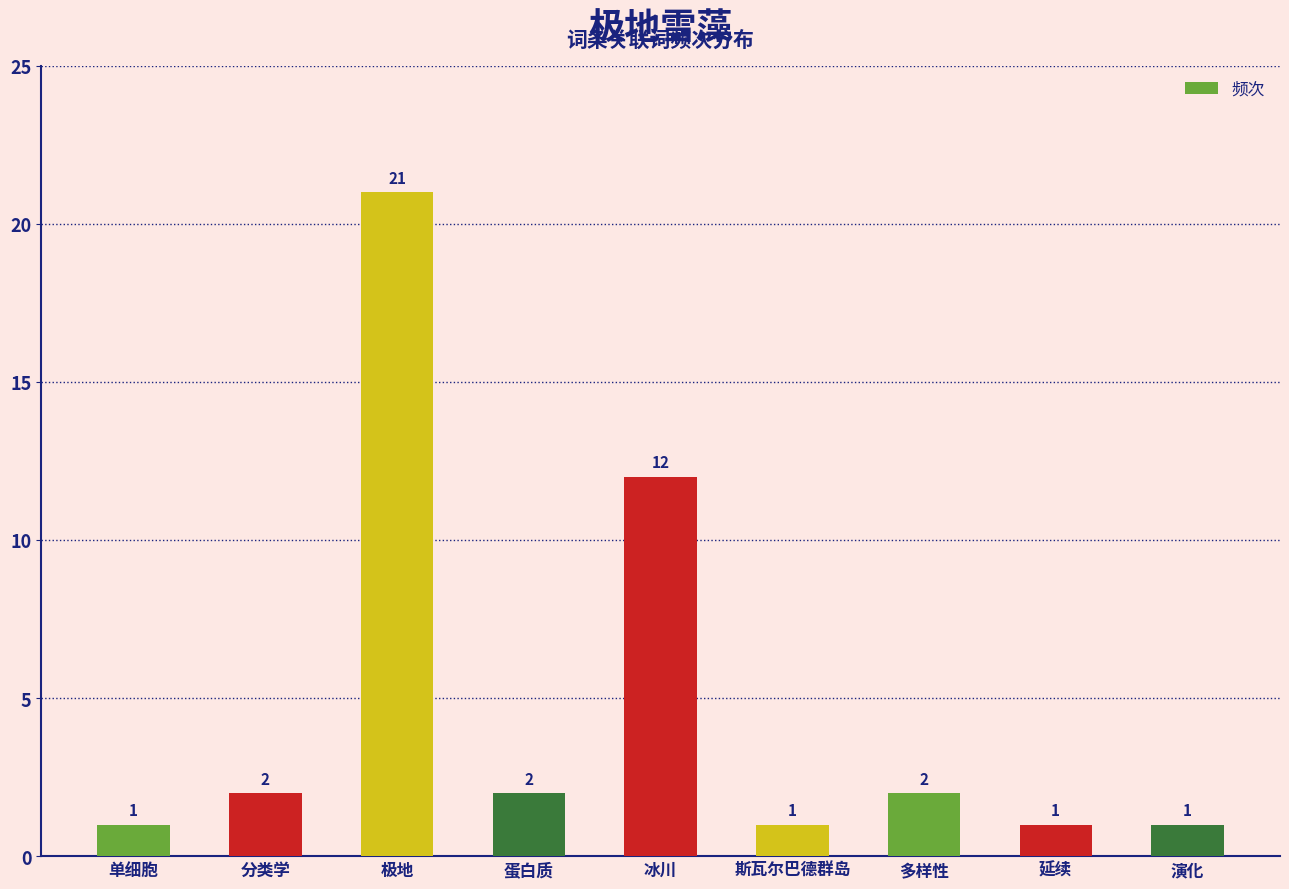

The chart shows a value of 2 at 蛋白质. True or false?

True